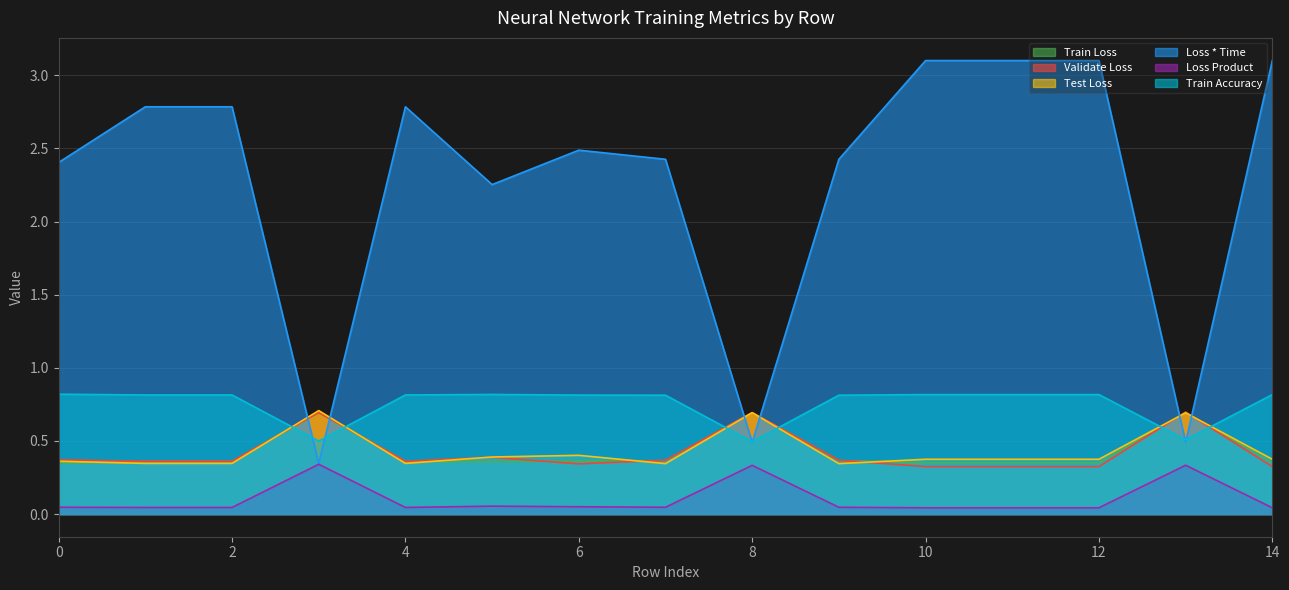

Which series has the widest spread of values?

Loss * Time